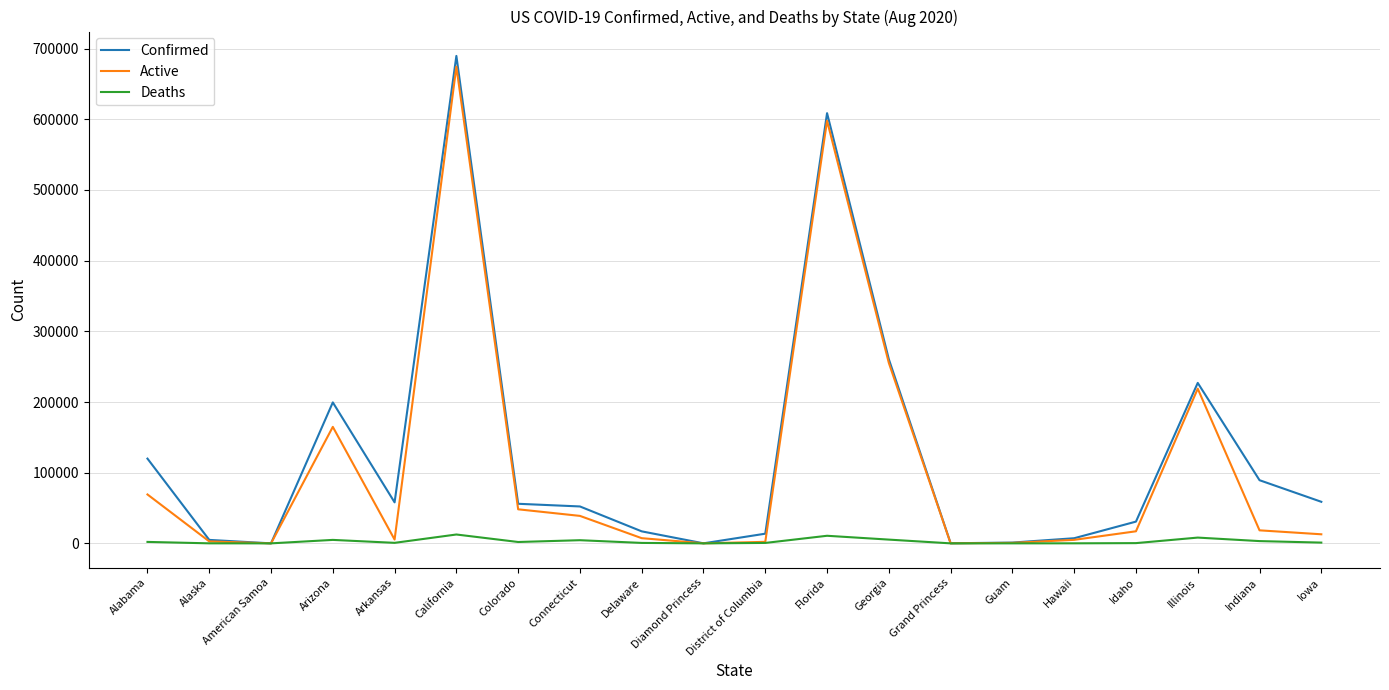

Read the Active value at Indiana, to the nearest 100.

18400